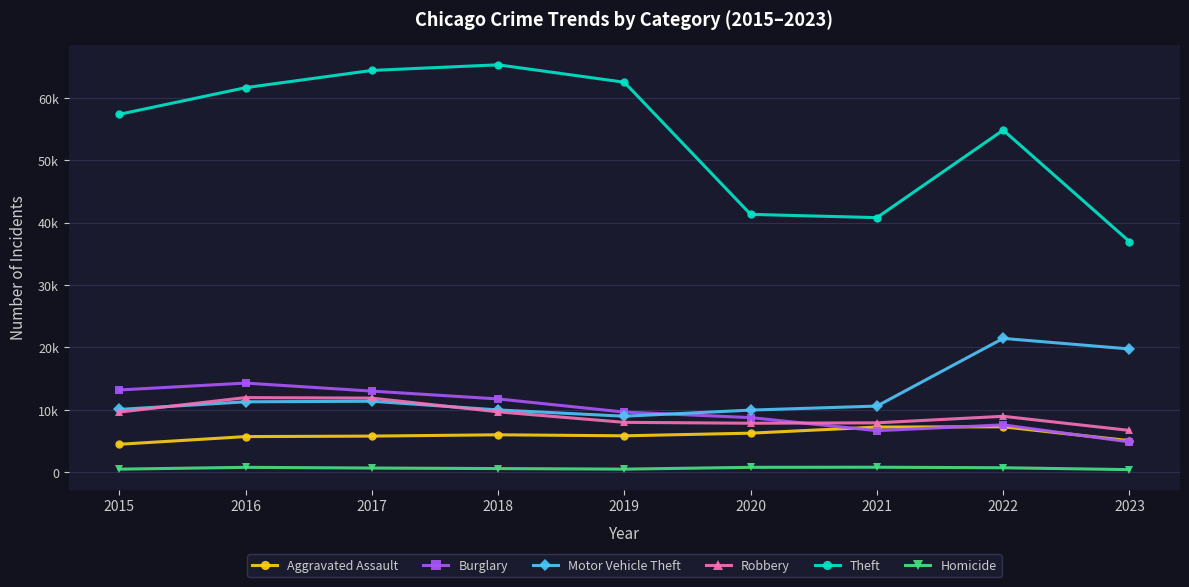

At which label is Robbery closest to 9330?

2015